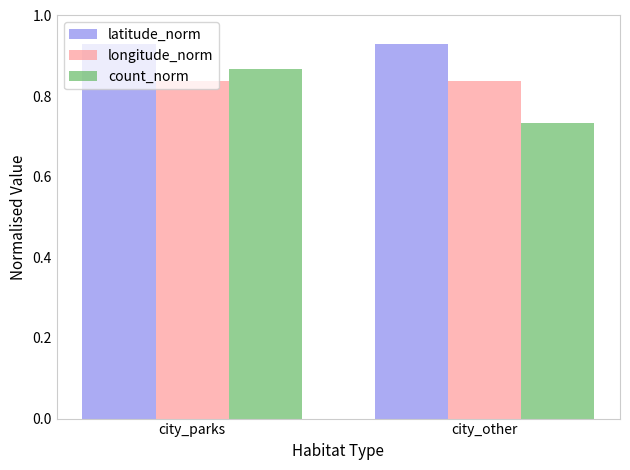

Rank the series by their average value, from highest to lowest.

latitude_norm, longitude_norm, count_norm